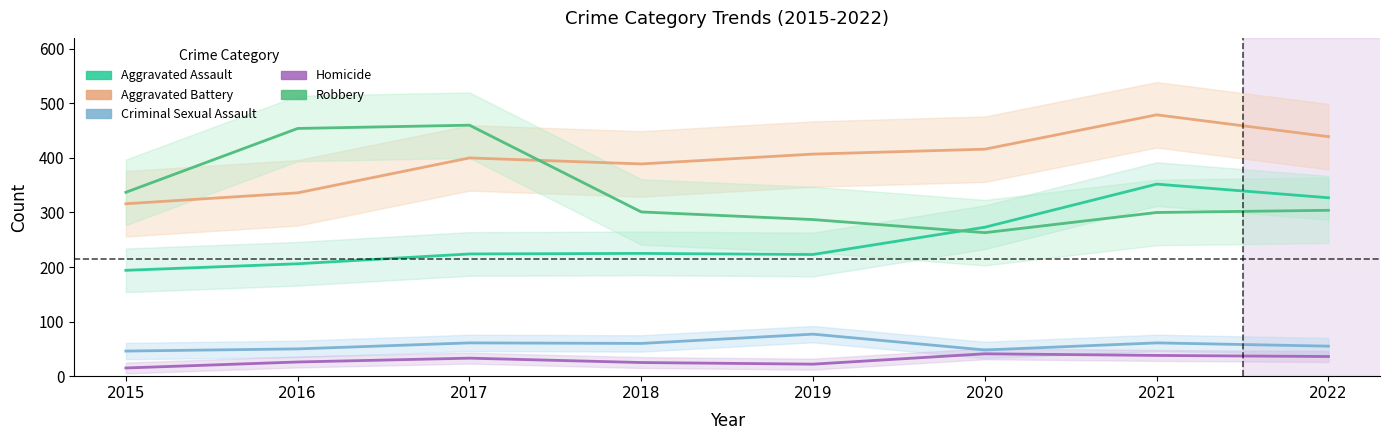

Which series has the largest range (max minus min)?

Robbery